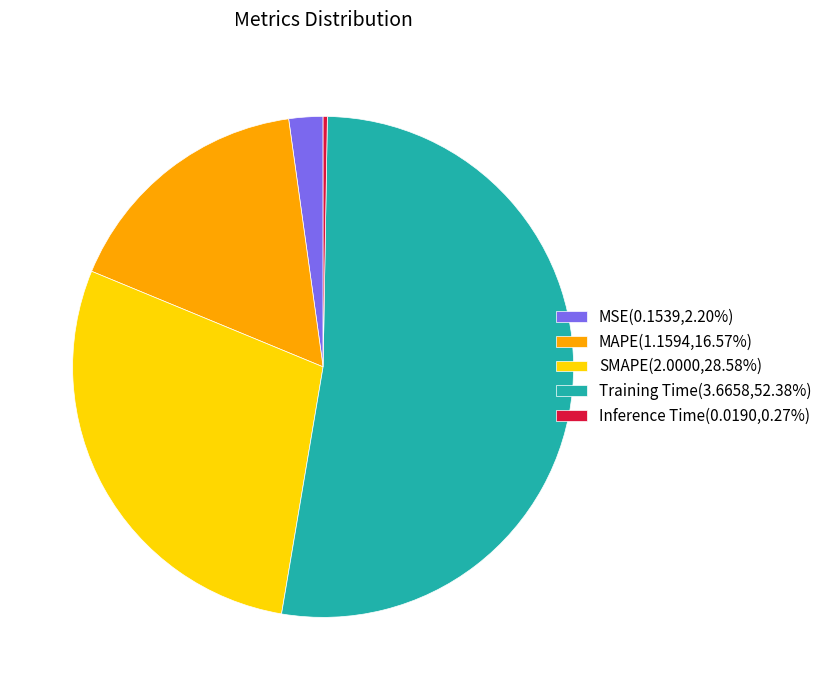

Is there a majority slice in this chart?

Yes